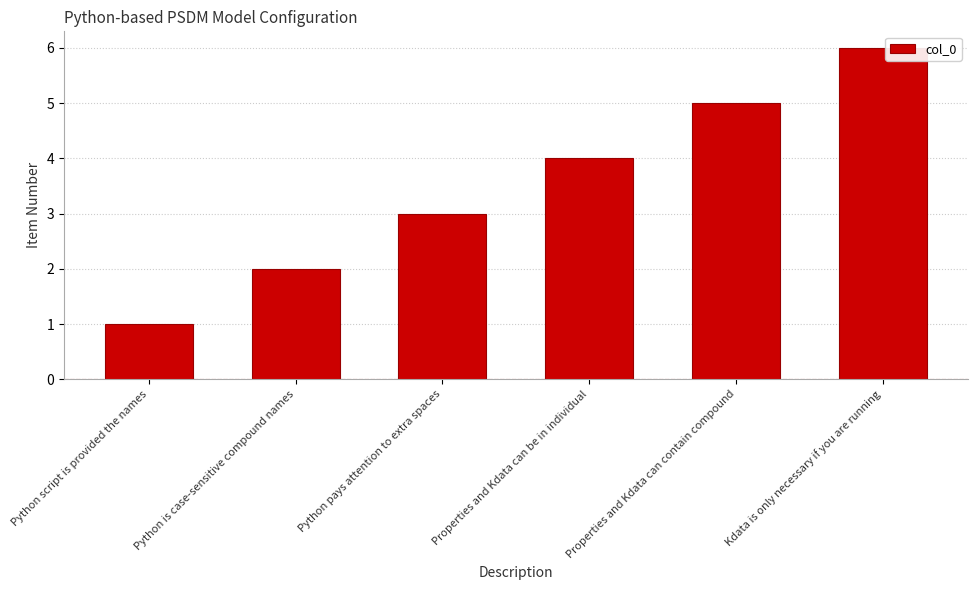

List the labels in order of value, largest first.

Kdata is only necessary if you are running, Properties and Kdata can contain compound, Properties and Kdata can be in individual, Python pays attention to extra spaces, Python is case-sensitive compound names, Python script is provided the names